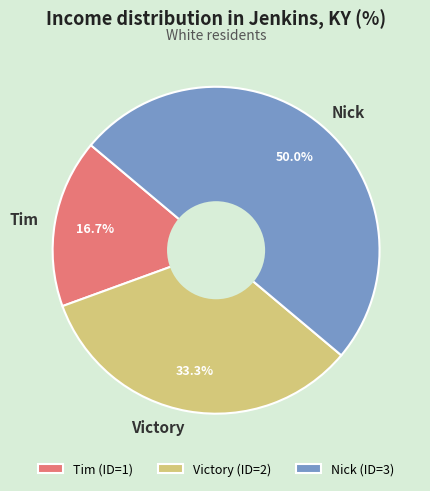

What is the largest slice in the pie chart?

Nick